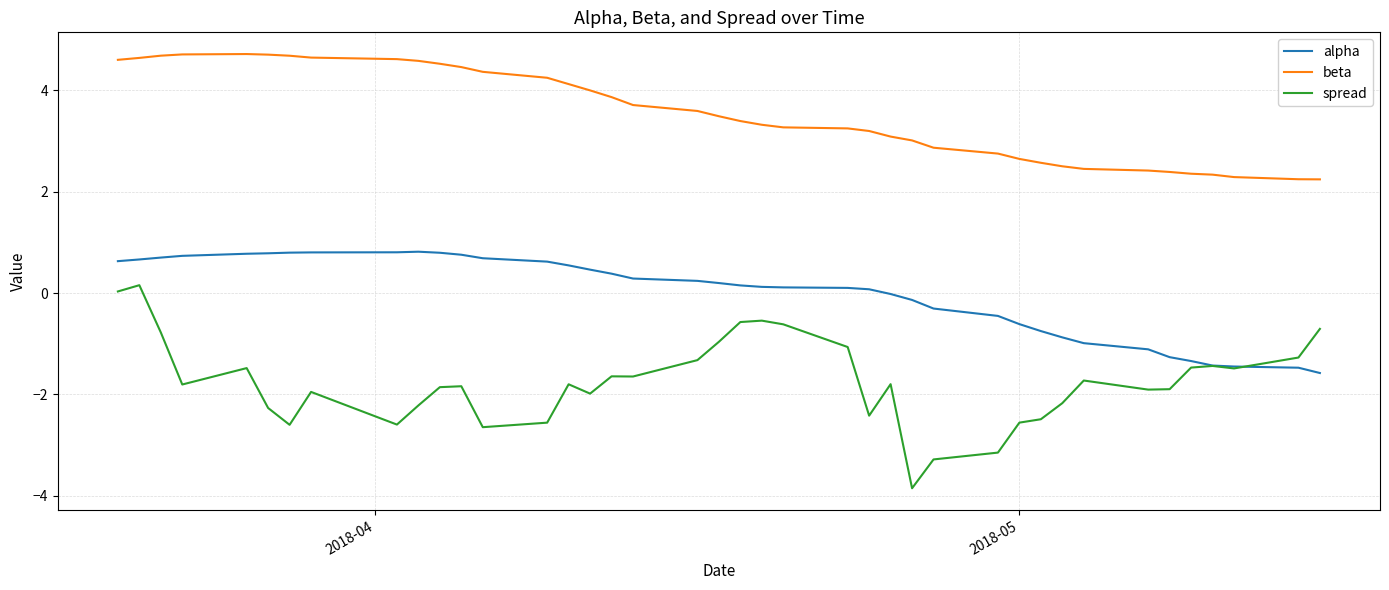

True or false: spread and beta cross at least once.

False